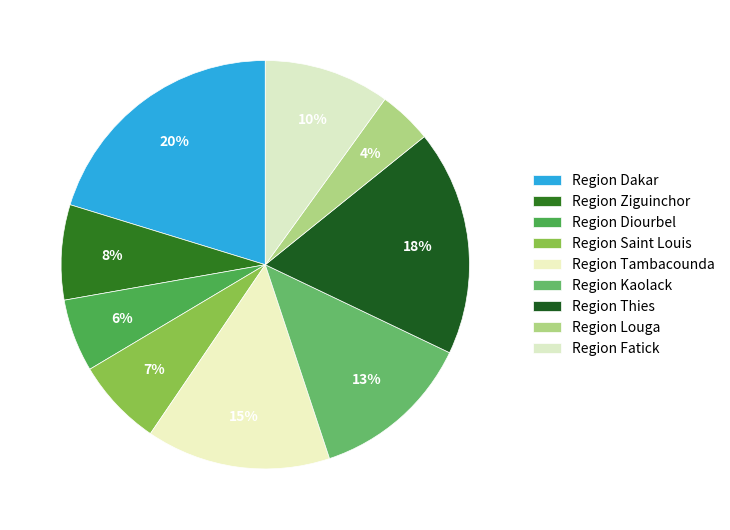

Which has a higher value, Region Kaolack or Region Dakar?

Region Dakar